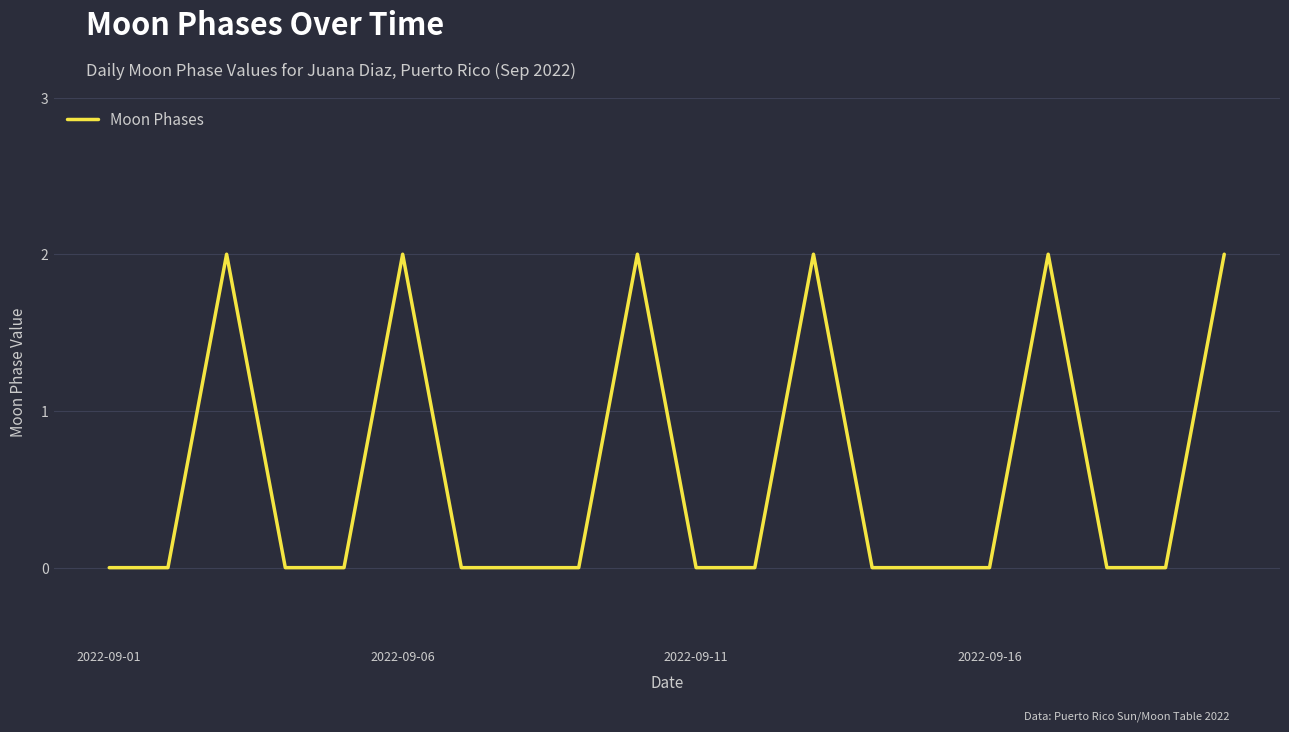

Does the chart display data point markers on the line(s)?

No